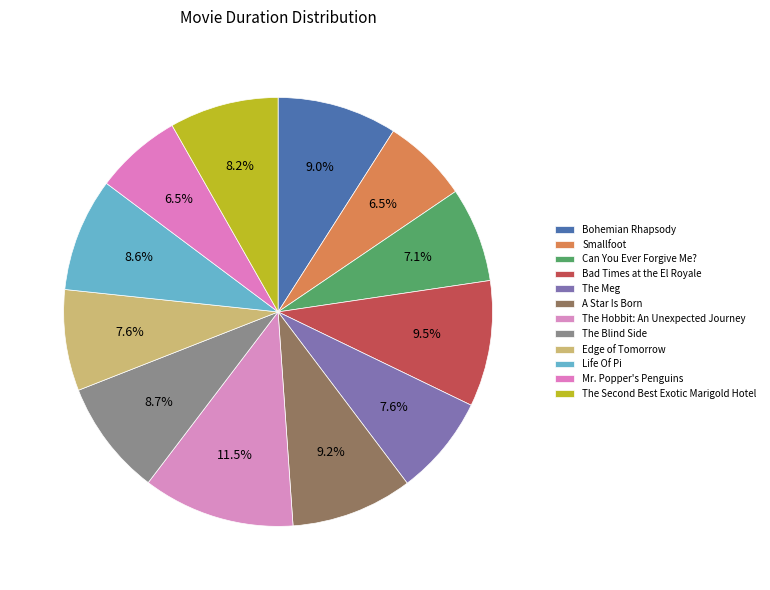

What percentage do Smallfoot and Life Of Pi together represent?

15.0%